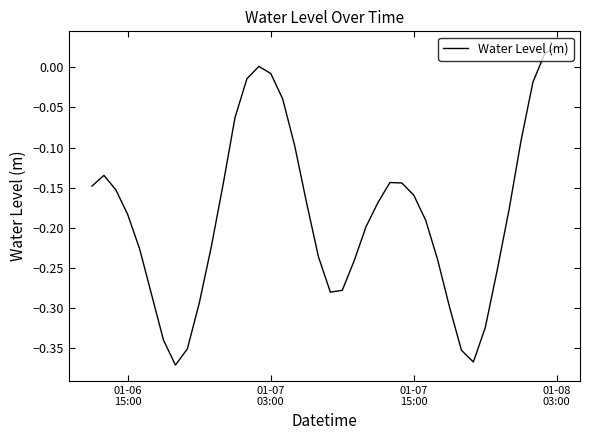

Does the chart have visible grid lines?

No